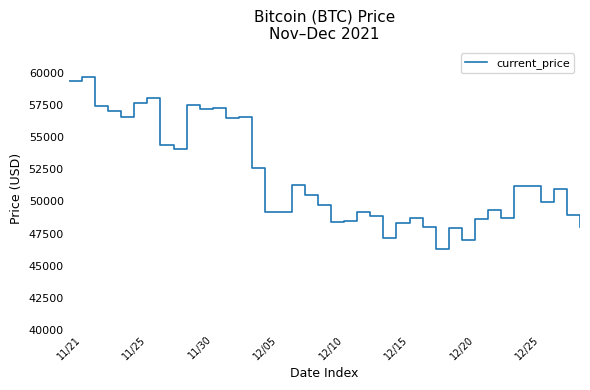

What is the smallest value displayed?

46296